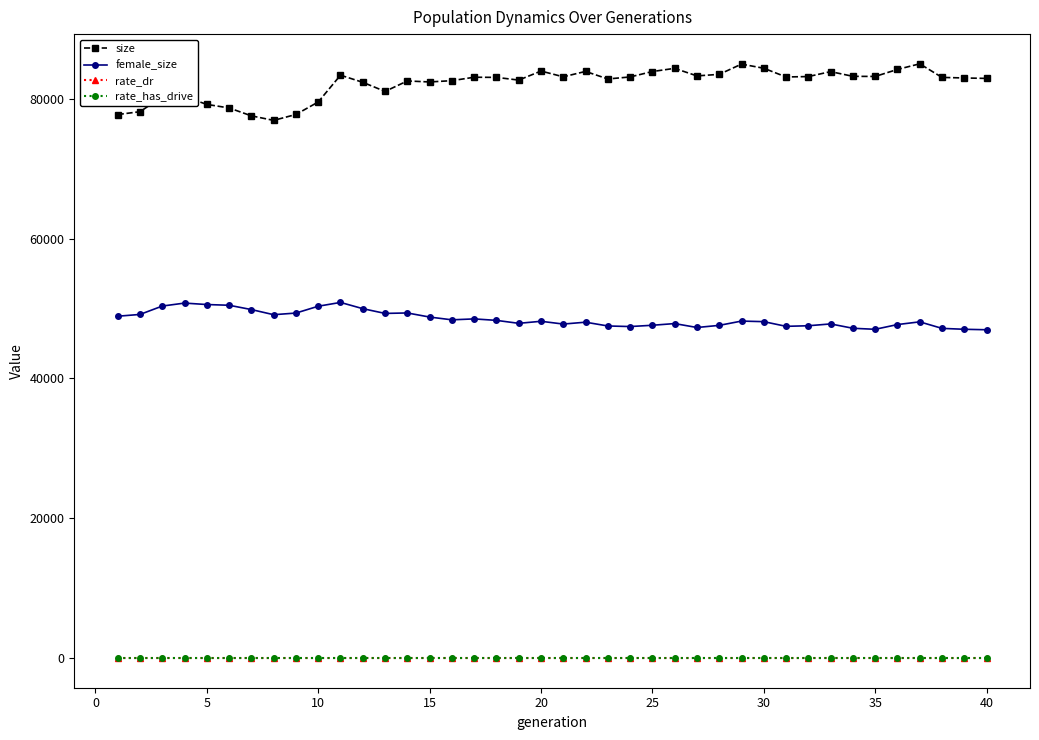

True or false: female_size and rate_dr cross at least once.

False